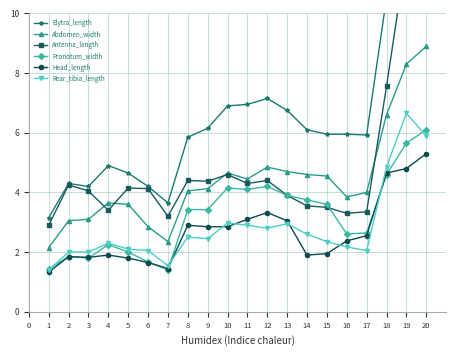

What is the sum of the Rear_tibia_length values at 13 and 20?

8.9